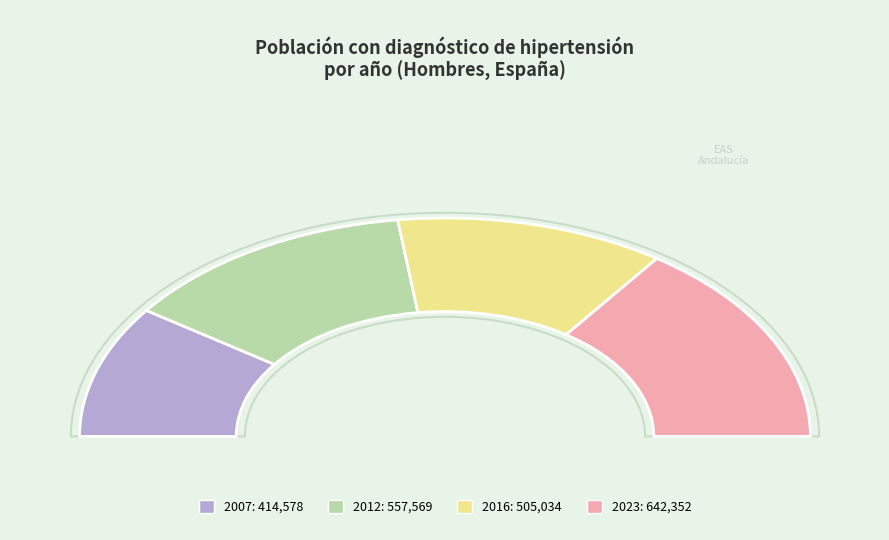

True or false: 2012 accounts for 41% of the total.

False